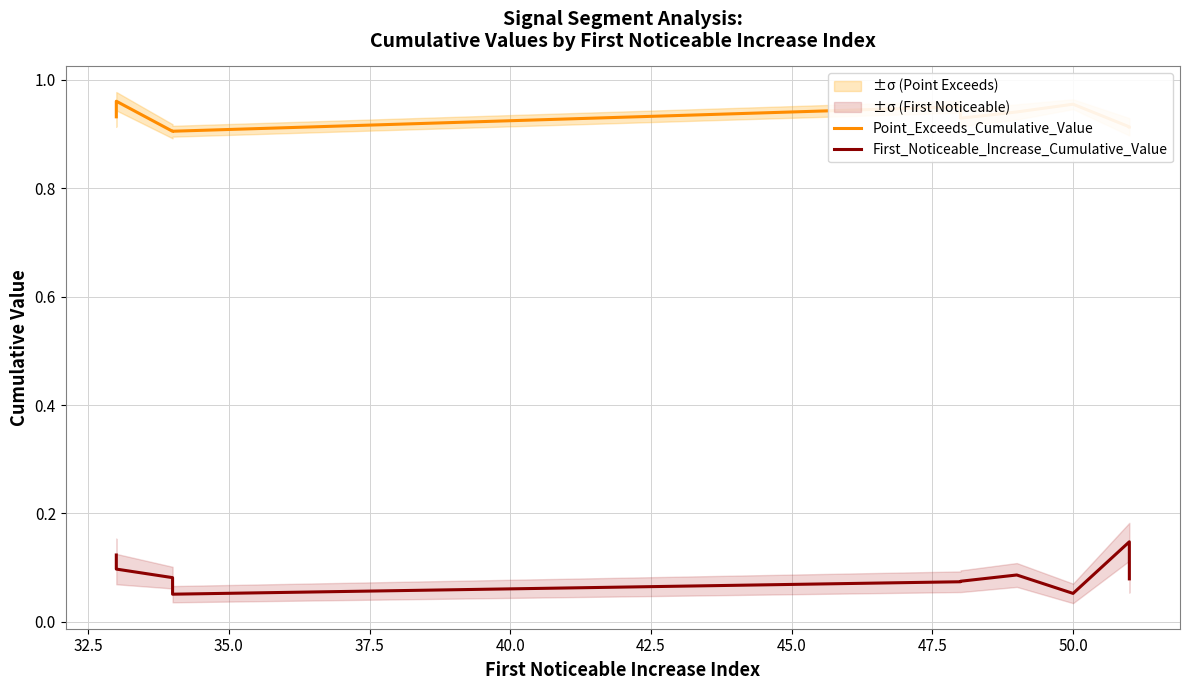

True or false: Point_Exceeds_Cumulative_Value has a value of 0.5 at 45.0.

False